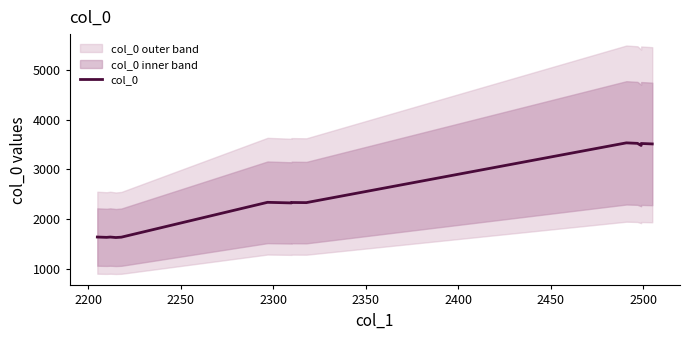

What is the difference between the maximum and second lowest values?

1895.0